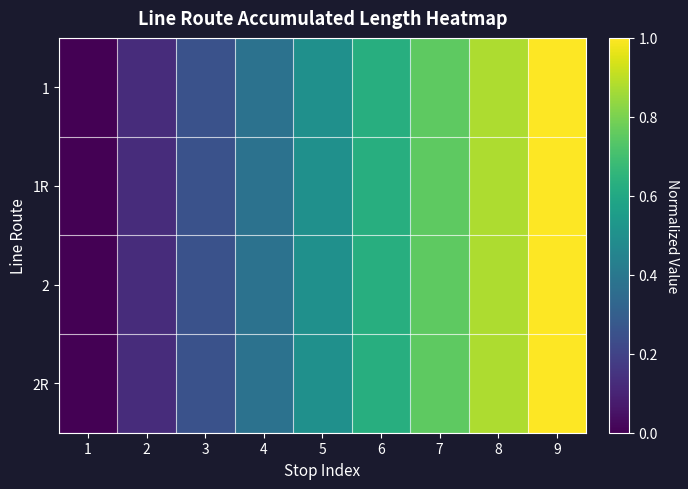

Reading left to right, what are all the values shown in this chart?

1: 1=0.0	2=0.1	3=0.2	4=0.4	5=0.5	6=0.6	7=0.8	8=0.9	9=1.0
1R: 1=0.0	2=0.1	3=0.2	4=0.4	5=0.5	6=0.6	7=0.8	8=0.9	9=1.0
2: 1=0.0	2=0.1	3=0.2	4=0.4	5=0.5	6=0.6	7=0.8	8=0.9	9=1.0
2R: 1=0.0	2=0.1	3=0.2	4=0.4	5=0.5	6=0.6	7=0.8	8=0.9	9=1.0